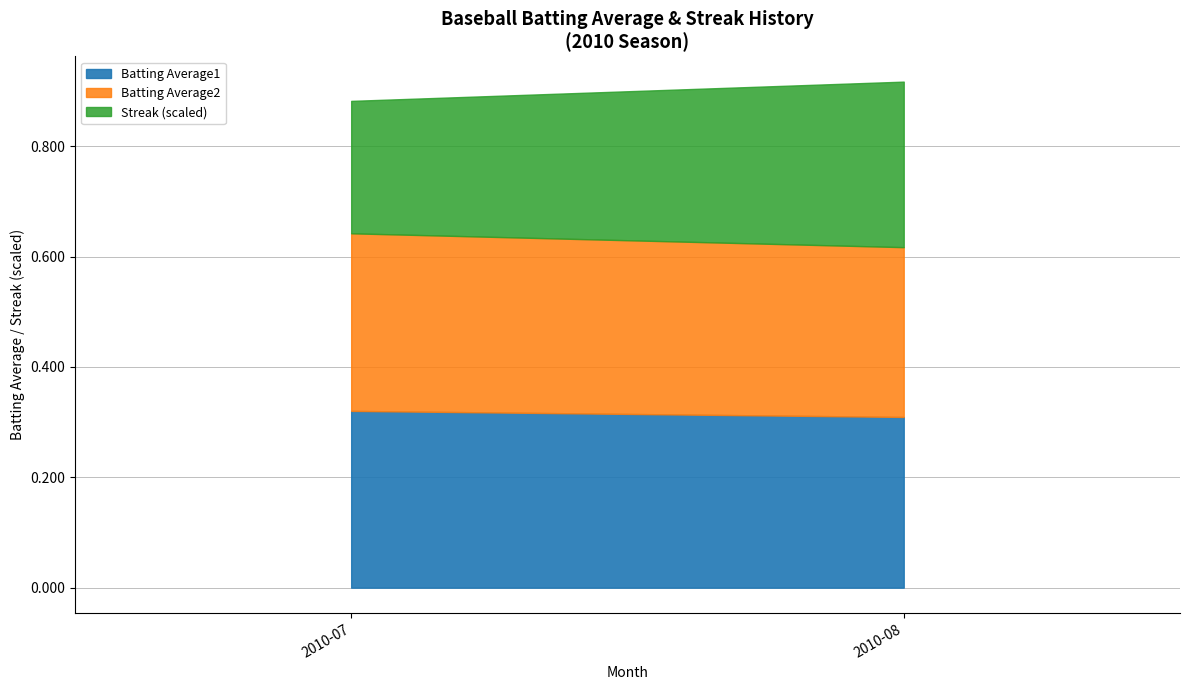

Which series has the widest spread of values?

Streak